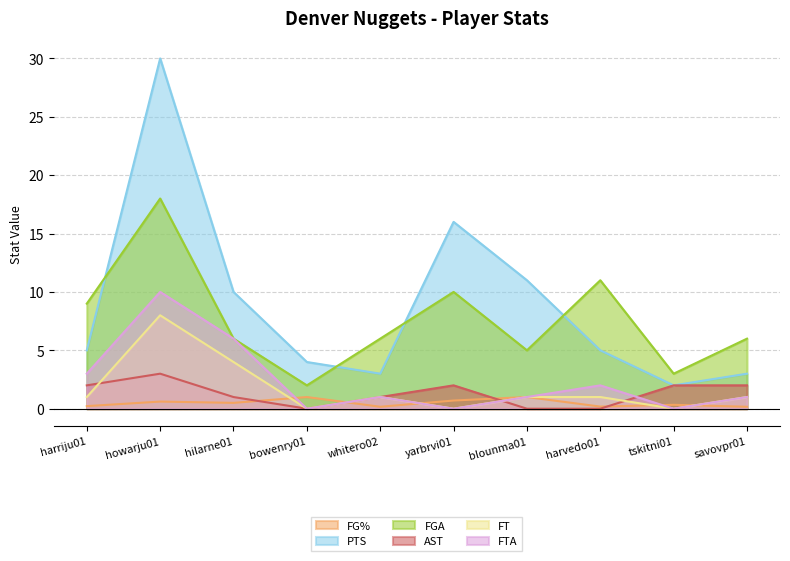

The FG% series shows 0.1 at whitero02. True or false?

False